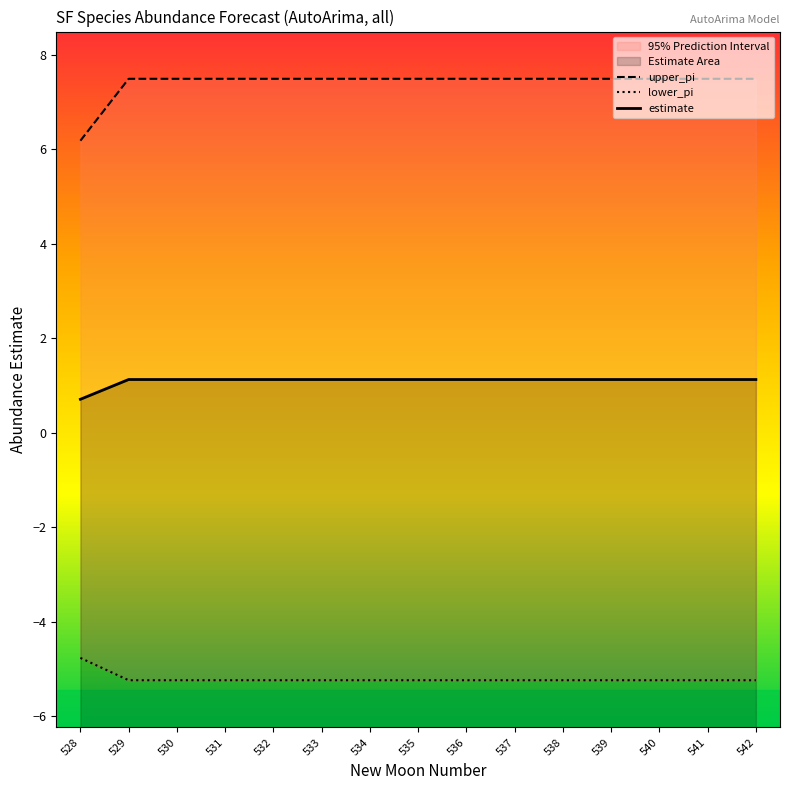

Reading left to right, what are all the values shown in this chart?

upper_pi: 528=6.2	529=7.5	530=7.5	531=7.5	532=7.5	533=7.5	534=7.5	535=7.5	536=7.5	537=7.5	538=7.5	539=7.5	540=7.5	541=7.5	542=7.5
lower_pi: 528=-4.8	529=-5.2	530=-5.2	531=-5.2	532=-5.2	533=-5.2	534=-5.2	535=-5.2	536=-5.2	537=-5.2	538=-5.2	539=-5.2	540=-5.2	541=-5.2	542=-5.2
estimate: 528=0.7	529=1.1	530=1.1	531=1.1	532=1.1	533=1.1	534=1.1	535=1.1	536=1.1	537=1.1	538=1.1	539=1.1	540=1.1	541=1.1	542=1.1